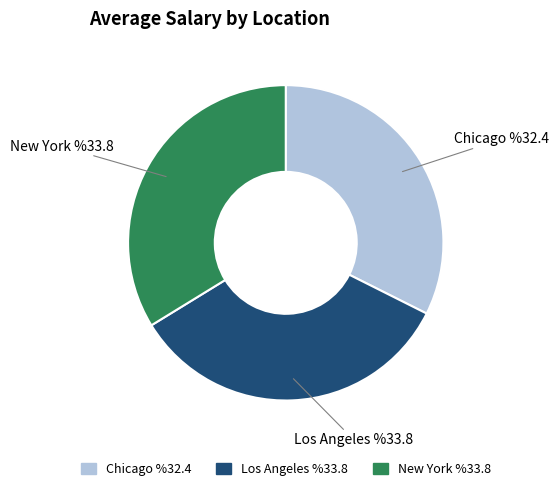

Is New York the majority of the pie?

No